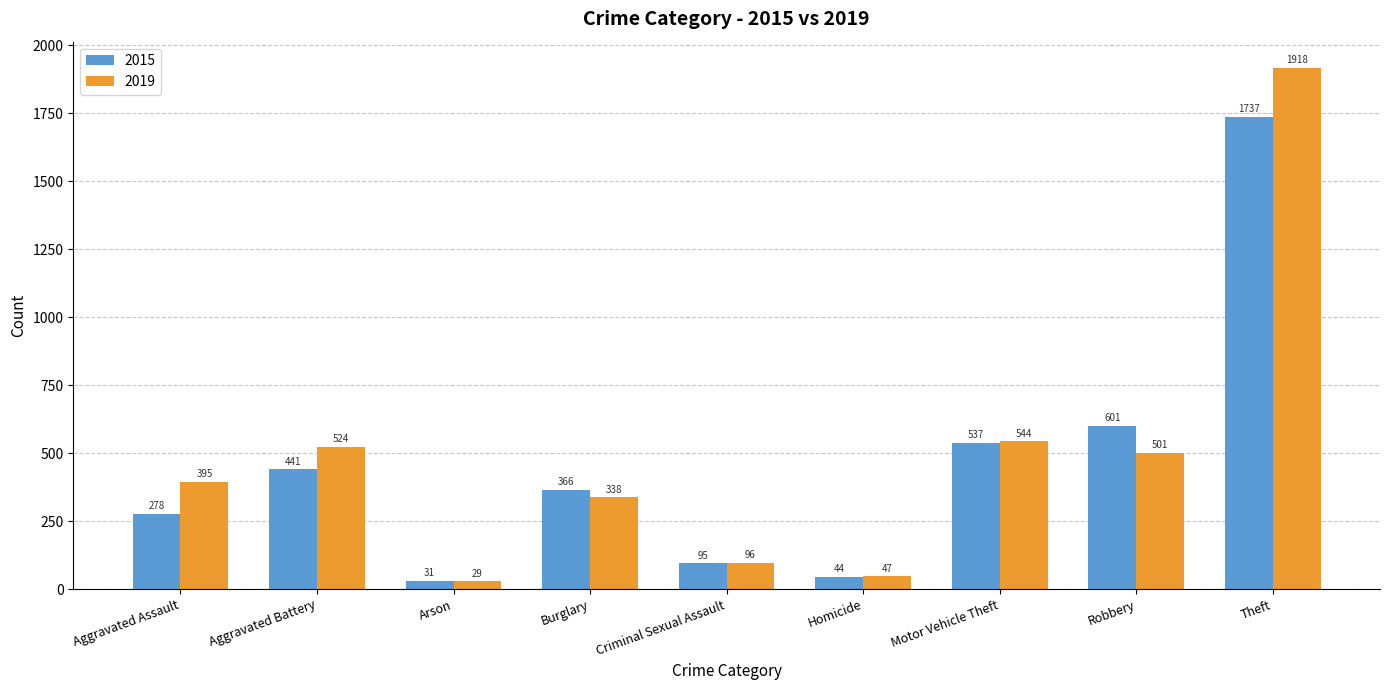

What are all the series names shown in the legend?

2015, 2019